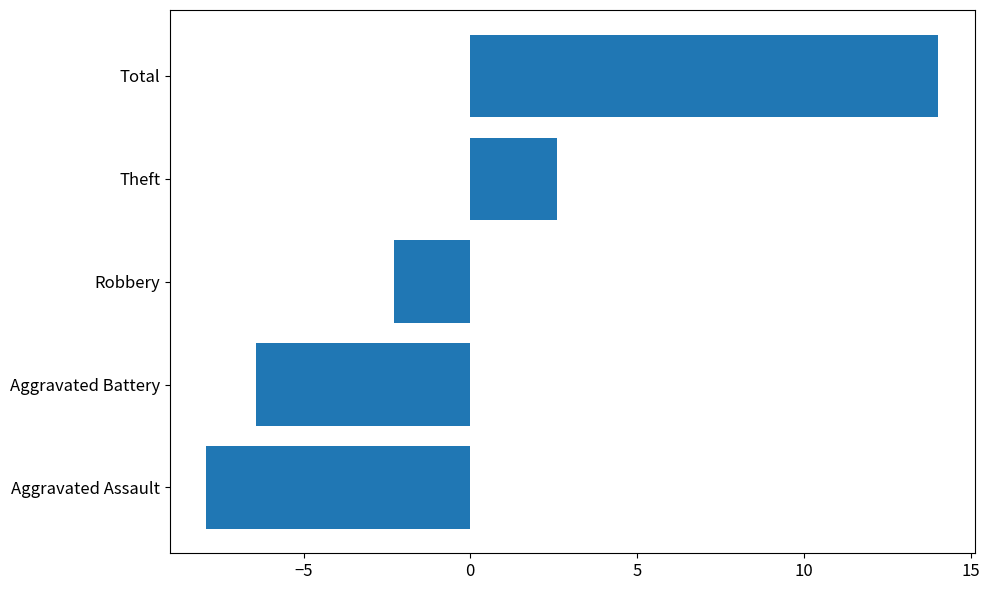

How many values are below -2?

3